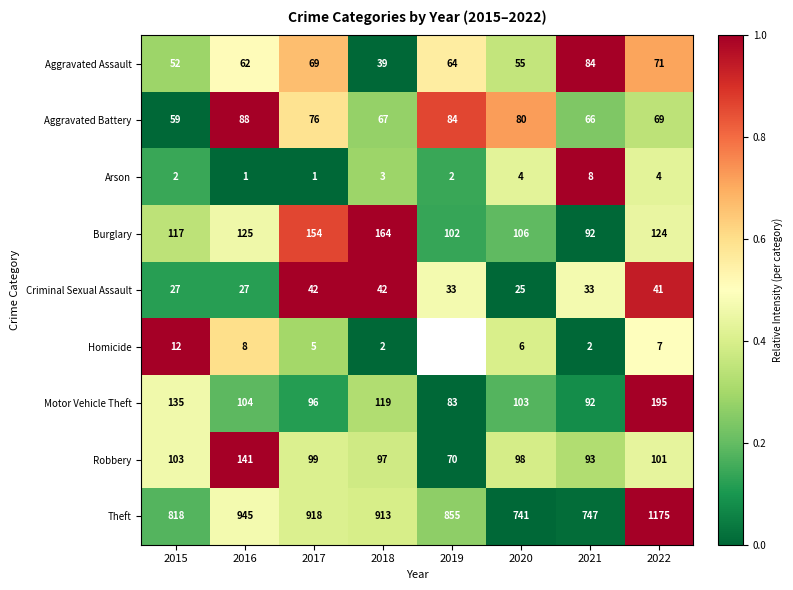

Rank the series at 2018 from highest to lowest value.

Theft, Burglary, Motor Vehicle Theft, Robbery, Aggravated Battery, Criminal Sexual Assault, Aggravated Assault, Arson, Homicide